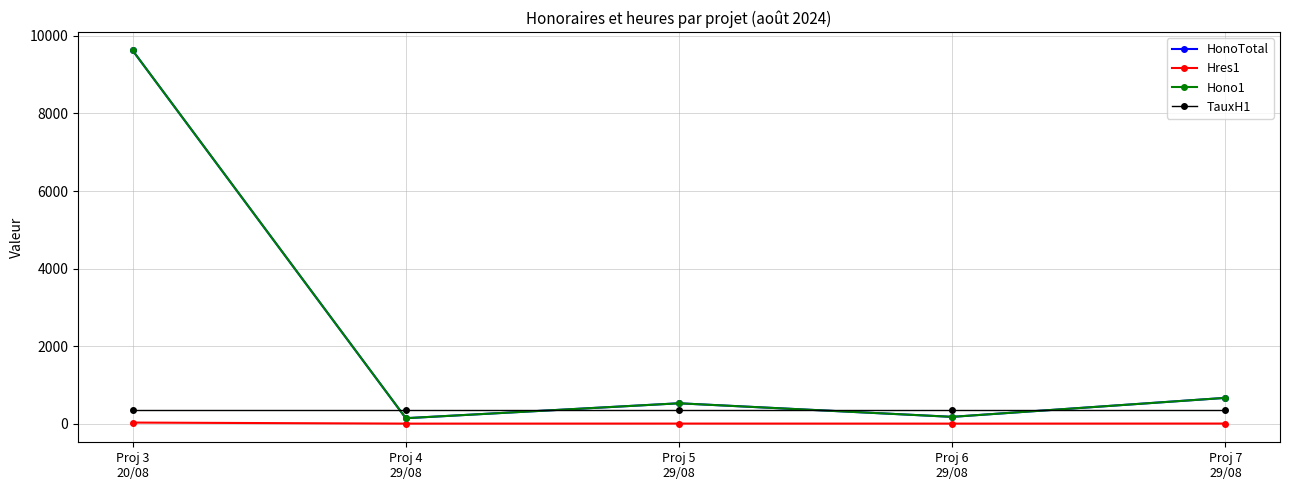

At how many categories does at least one series exceed 9013?

1